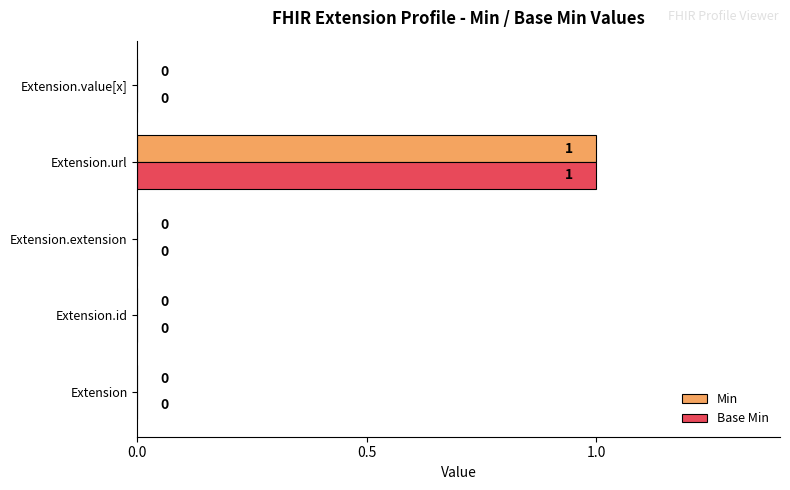

The value of Base Min at Extension.extension is 0. True or false?

True